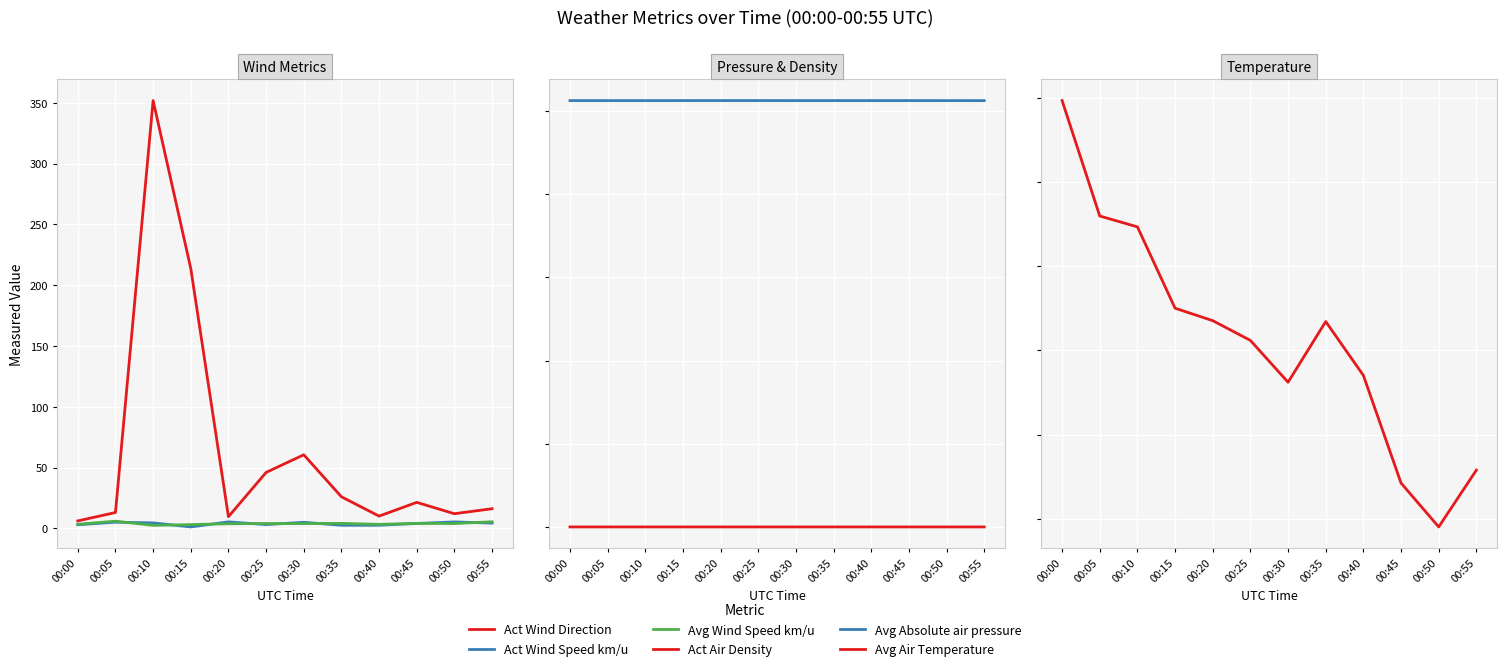

How many lines are shown in the chart?

6